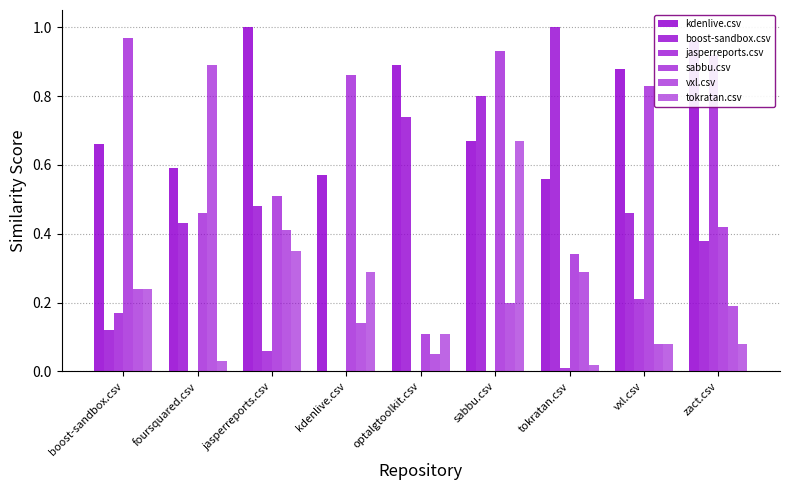

At how many categories does at least one series exceed 0?

9